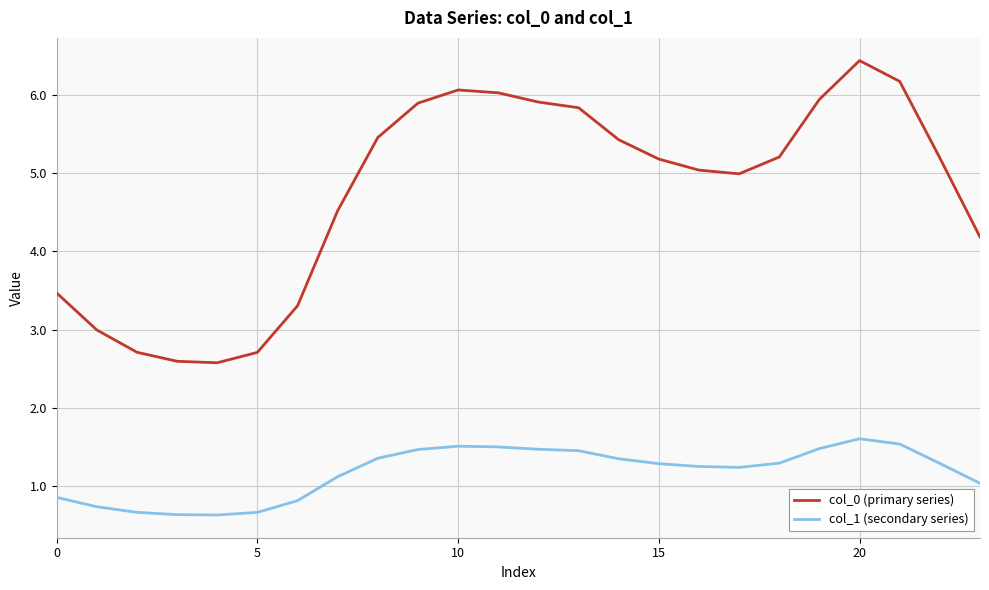

Which series has the widest spread of values?

col_0 (primary series)